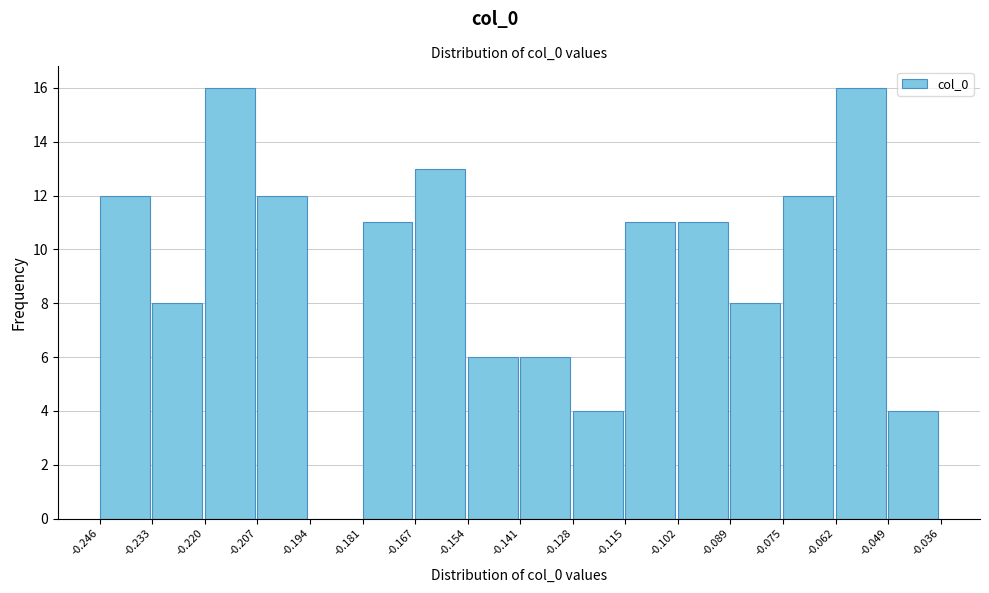

Reading left to right, list every bar in this chart as the range it spans on the x-axis followed by its height. The values are not printed on the chart, so give them approximately, as read against the axis.

-0.246 to -0.233: 12
-0.233 to -0.220: 8
-0.220 to -0.207: 16
-0.207 to -0.194: 12
-0.194 to -0.181: 0
-0.181 to -0.167: 11
-0.167 to -0.154: 13
-0.154 to -0.141: 6
-0.141 to -0.128: 6
-0.128 to -0.115: 4
-0.115 to -0.102: 11
-0.102 to -0.089: 11
-0.089 to -0.075: 8
-0.075 to -0.062: 12
-0.062 to -0.049: 16
-0.049 to -0.036: 4